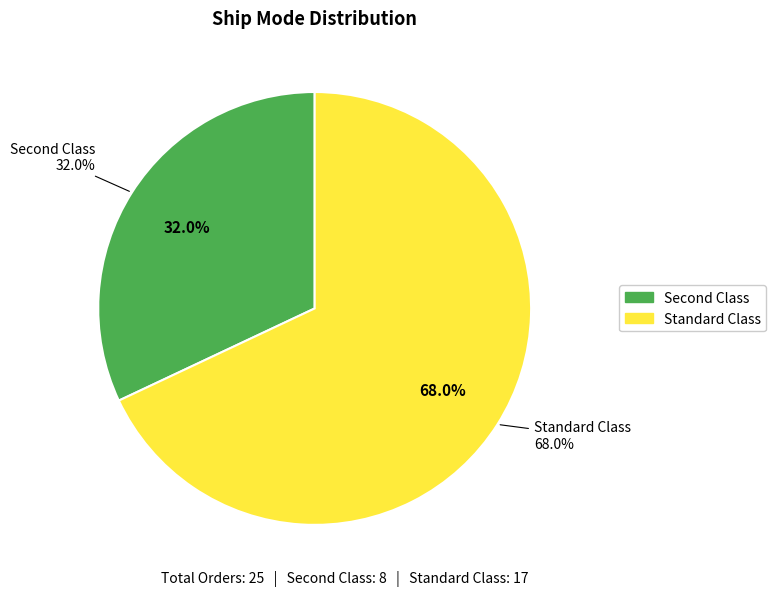

The Standard Class slice represents 79% of the pie. True or false?

False